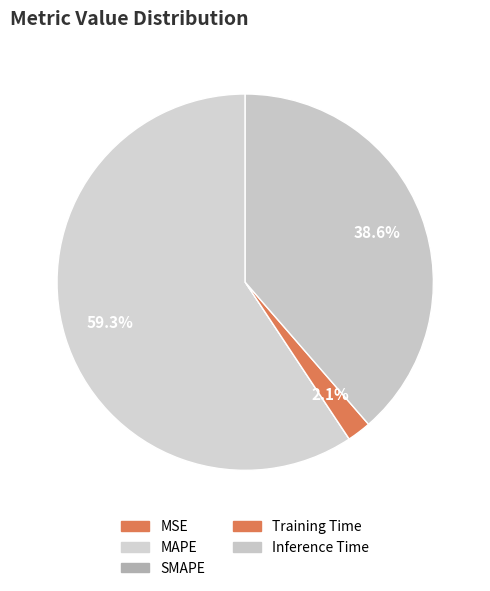

How many slices are in this pie chart?

5